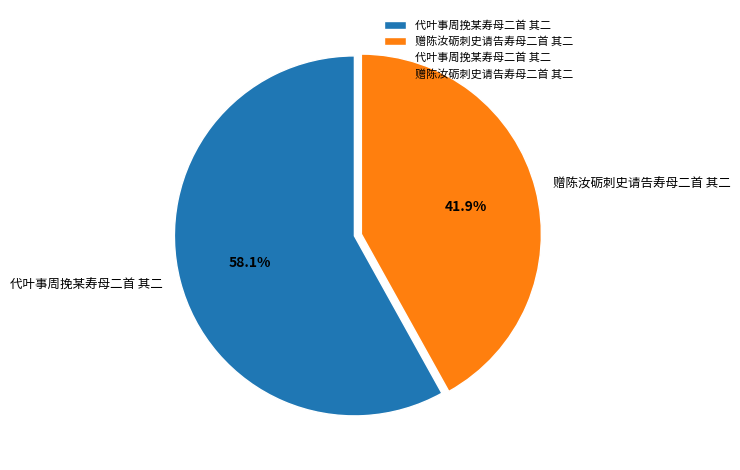

To the nearest percent, what is the difference between the largest and smallest slice percentages?

16%